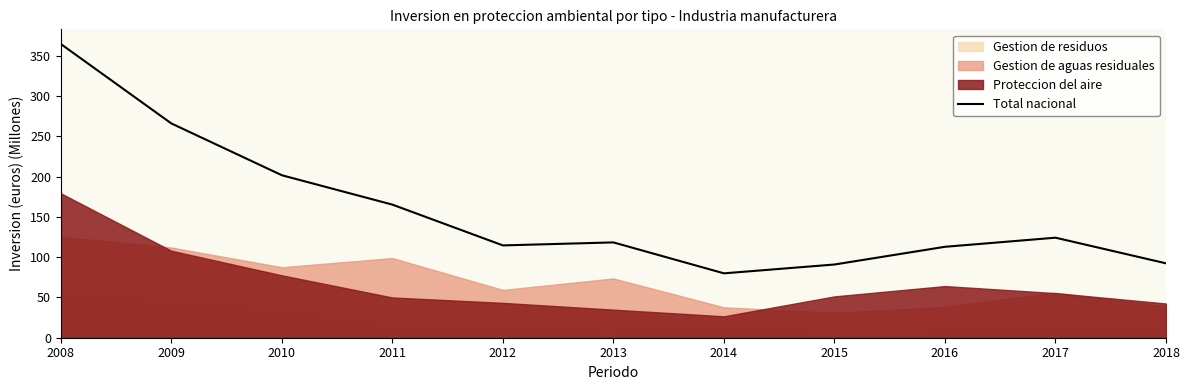

What is the sum of the values at 2011 and 2010?

367.0